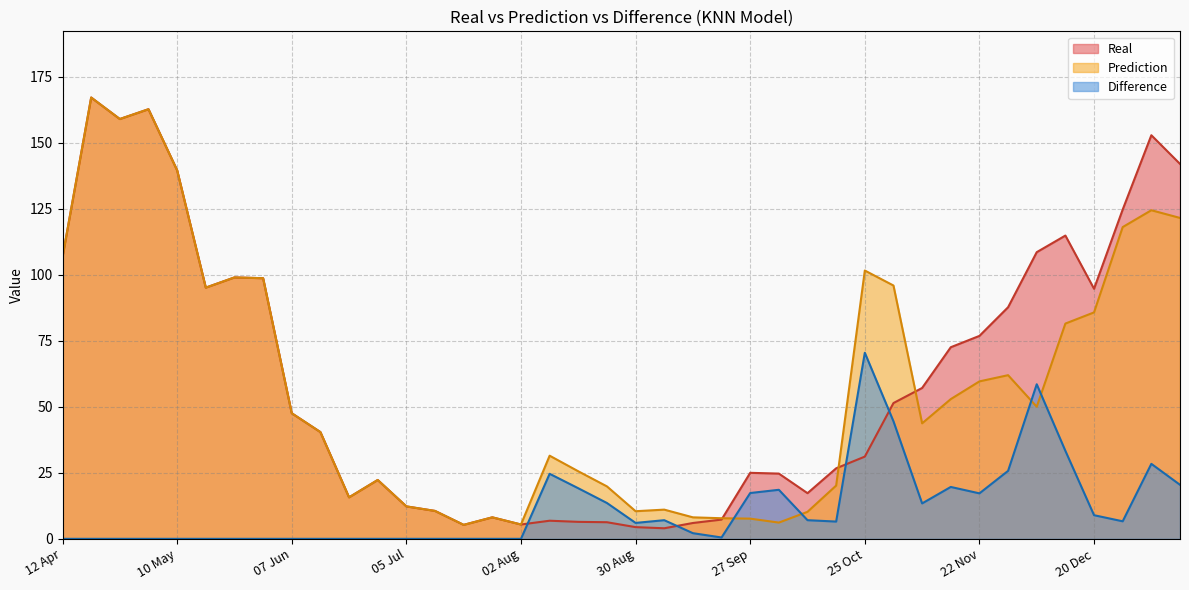

What is the sum of all Difference values?

469.9